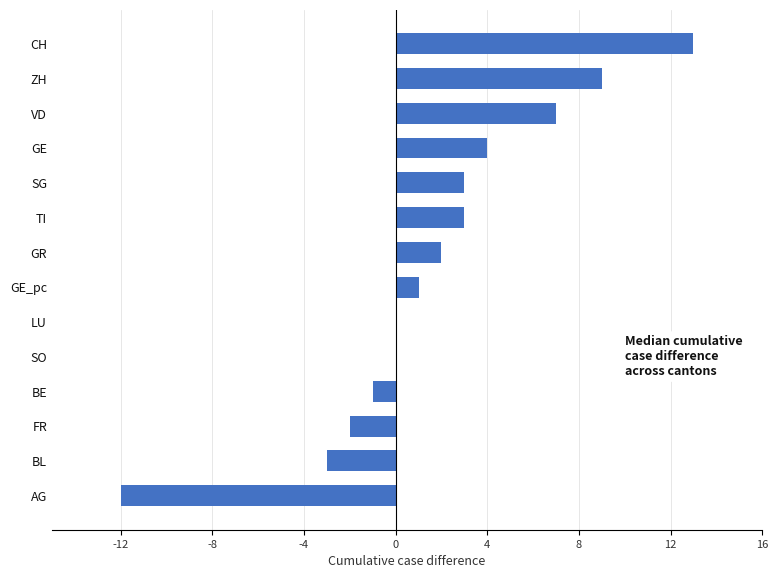

Which category has the highest value across all series?

CH